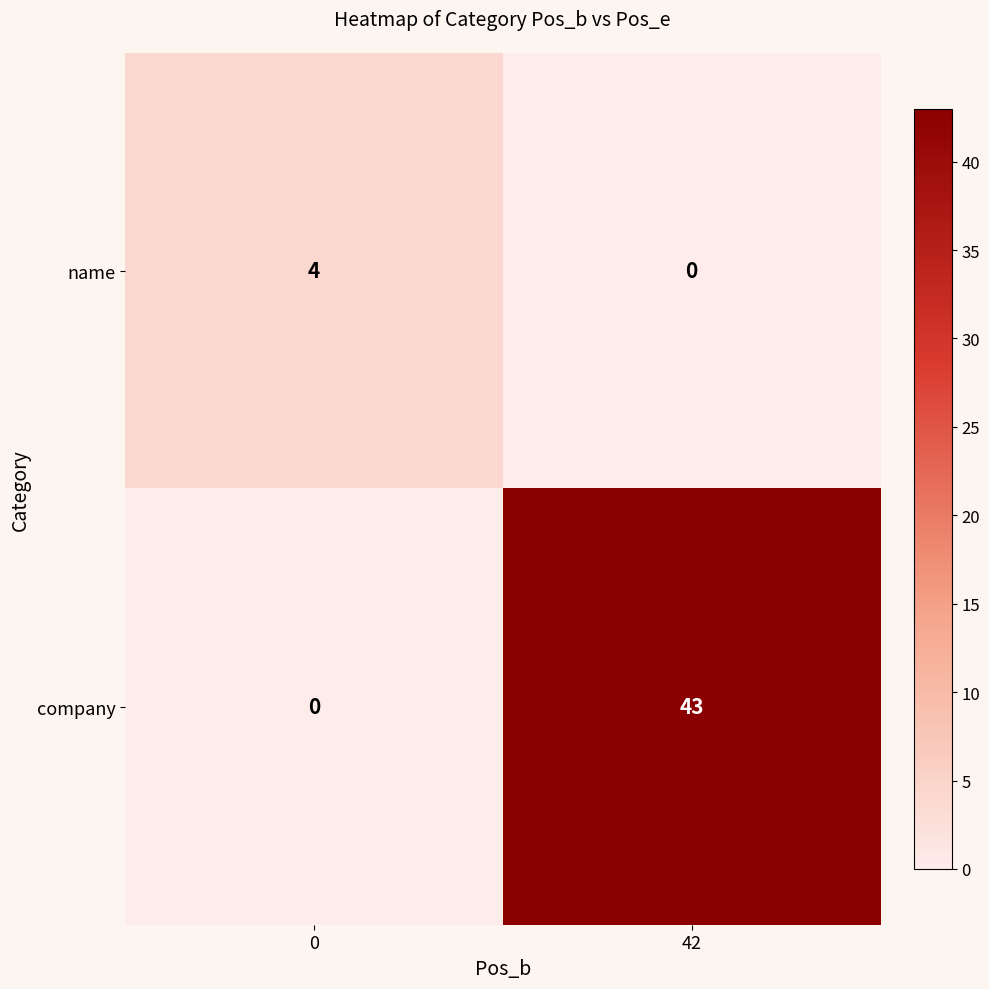

The name series shows 4 at 0. True or false?

True